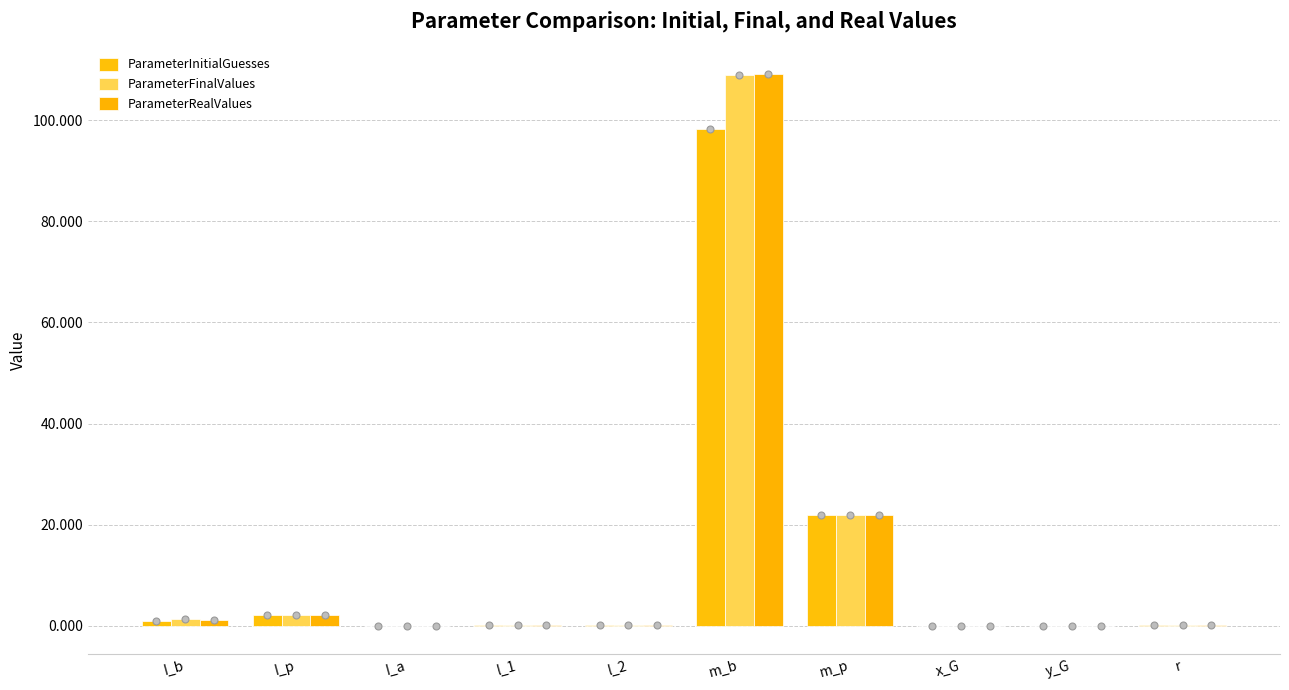

Between m_p and r, which is larger?

m_p